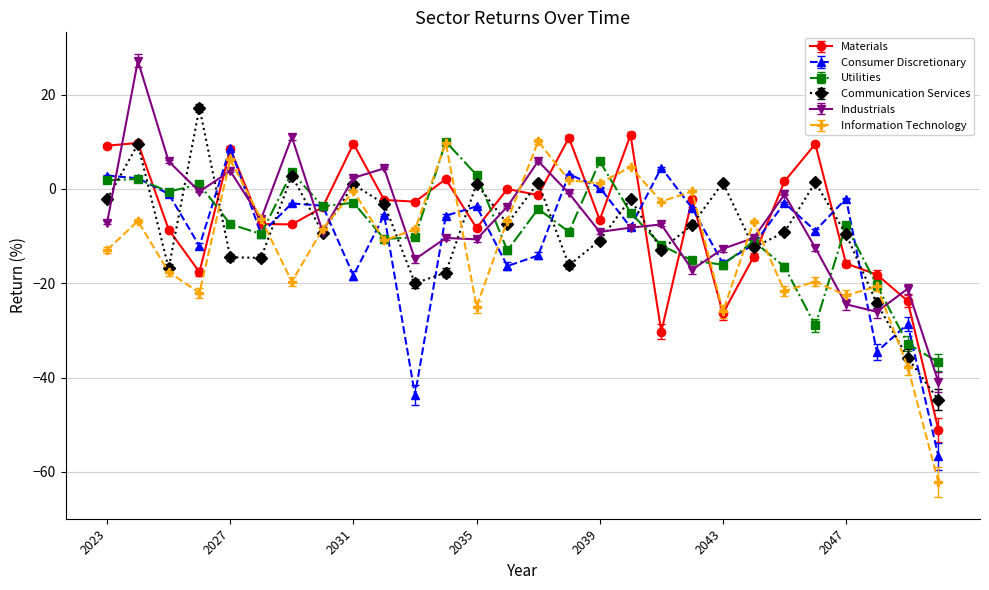

True or false: Utilities has more than 2 interior local peaks.

True